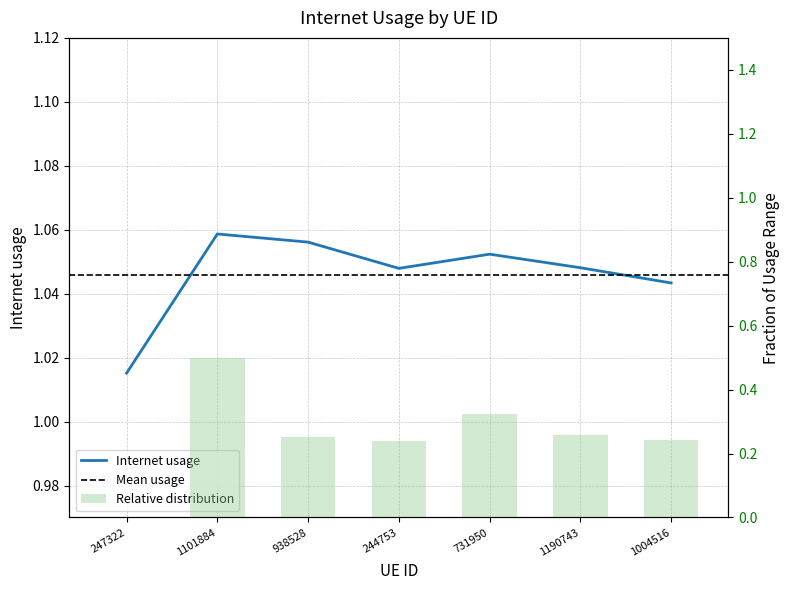

What is the sum of all values?

1.8